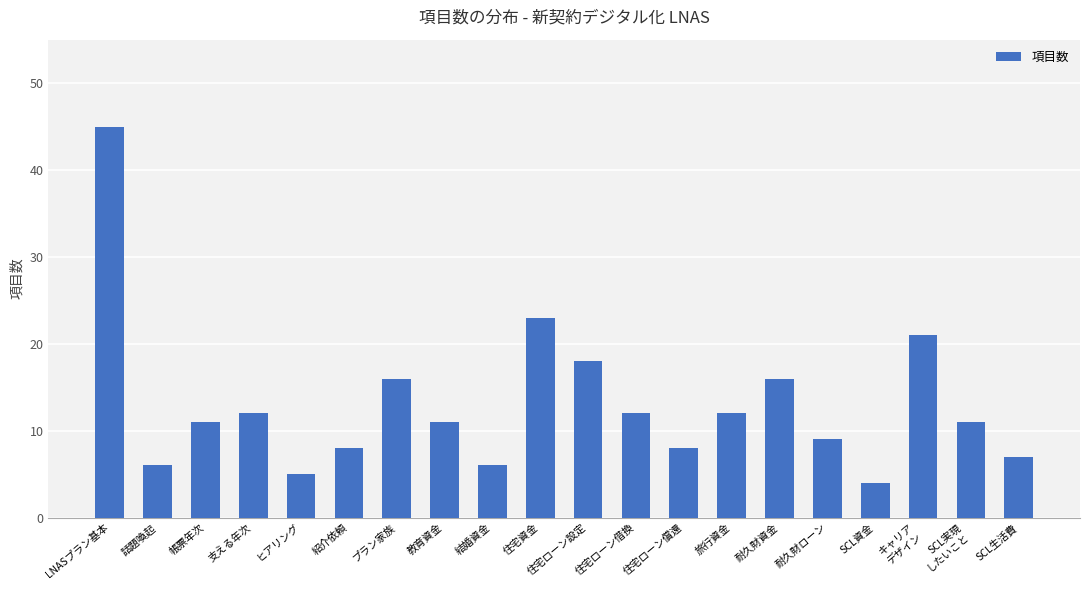

What is the label of the 6th bar from the right?

耐久財資金